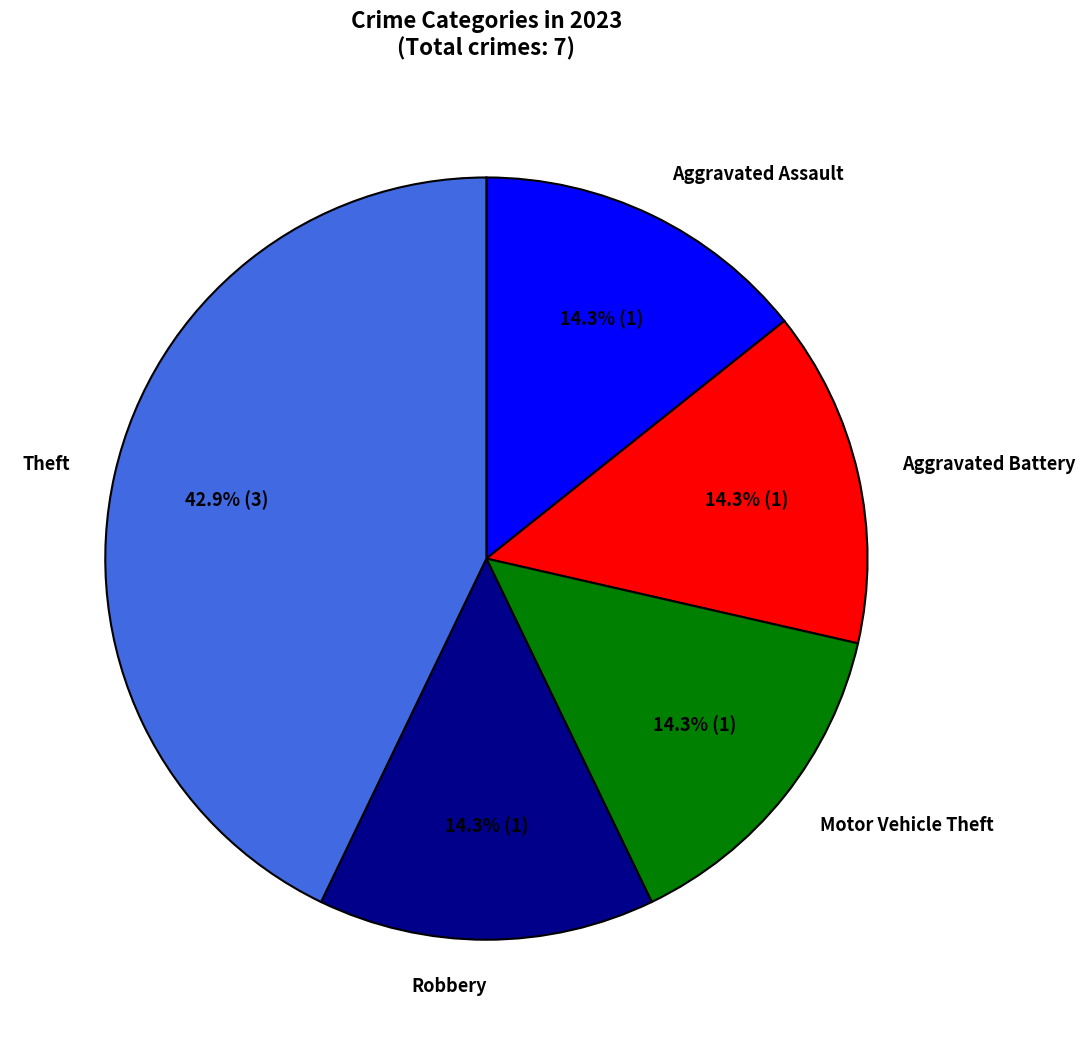

Which category has the biggest portion of the pie?

Theft